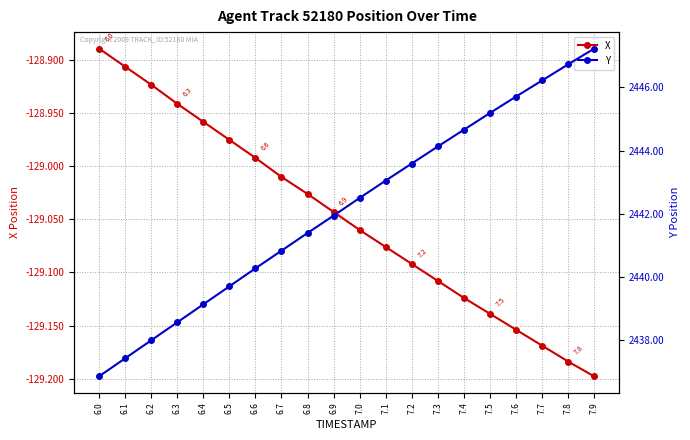

At which label does Y reach its minimum?

6.0